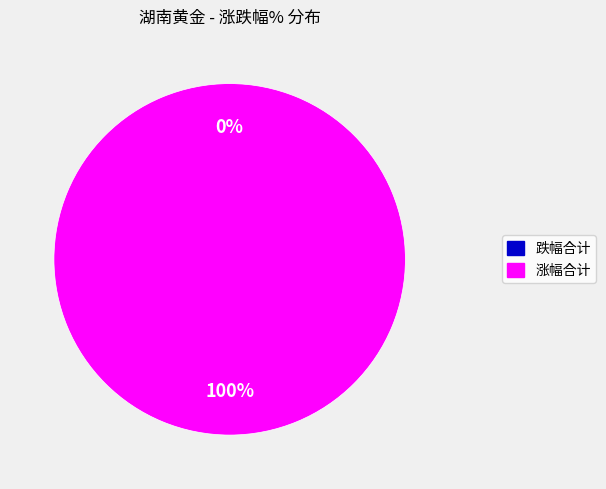

The 2022-11-30 slice represents 1% of the pie. True or false?

False